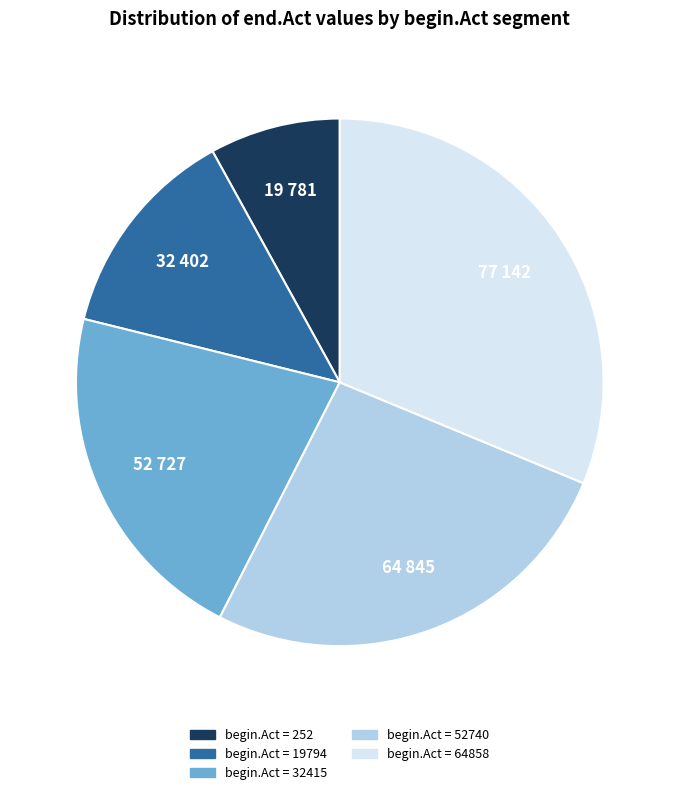

Is there any slice that represents more than half of the pie?

No